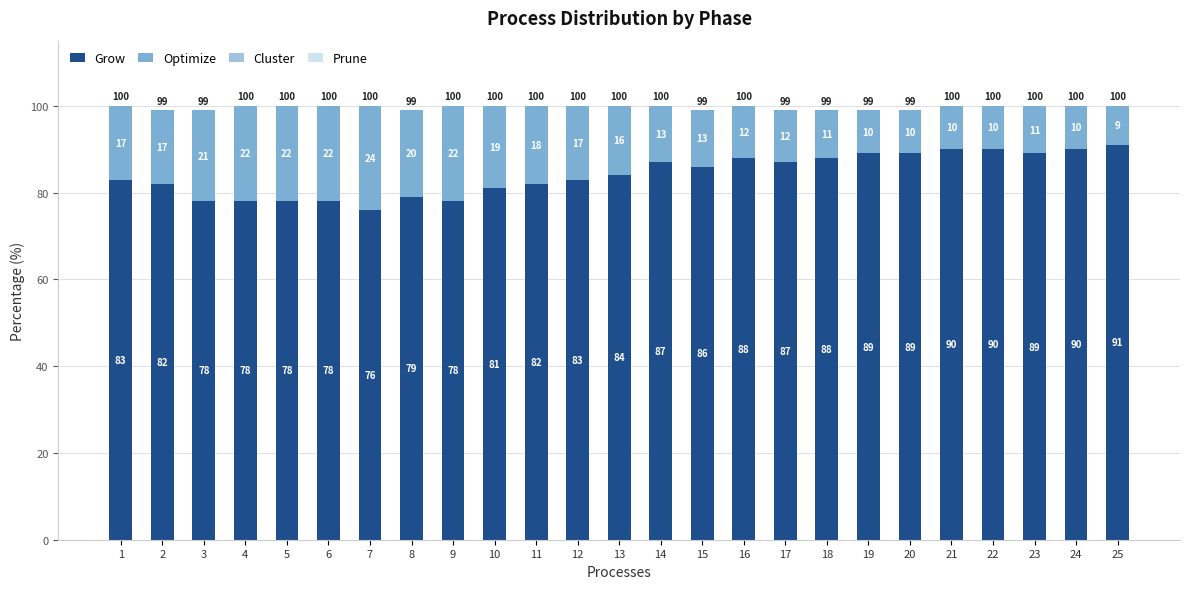

True or false: Grow has a value of 109 at 5.

False